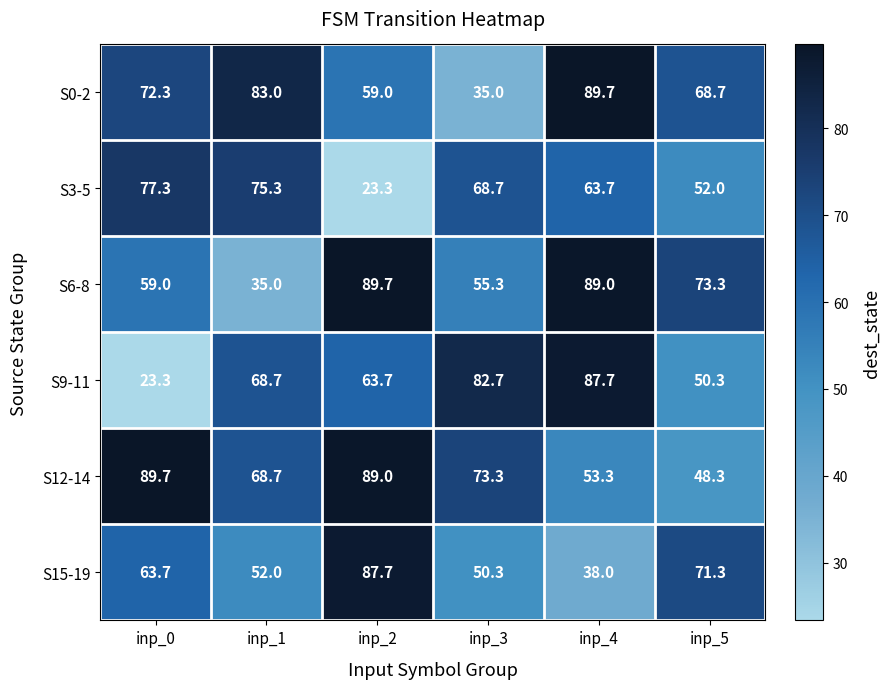

The S0-2 series shows 72.3 at inp_0. True or false?

True